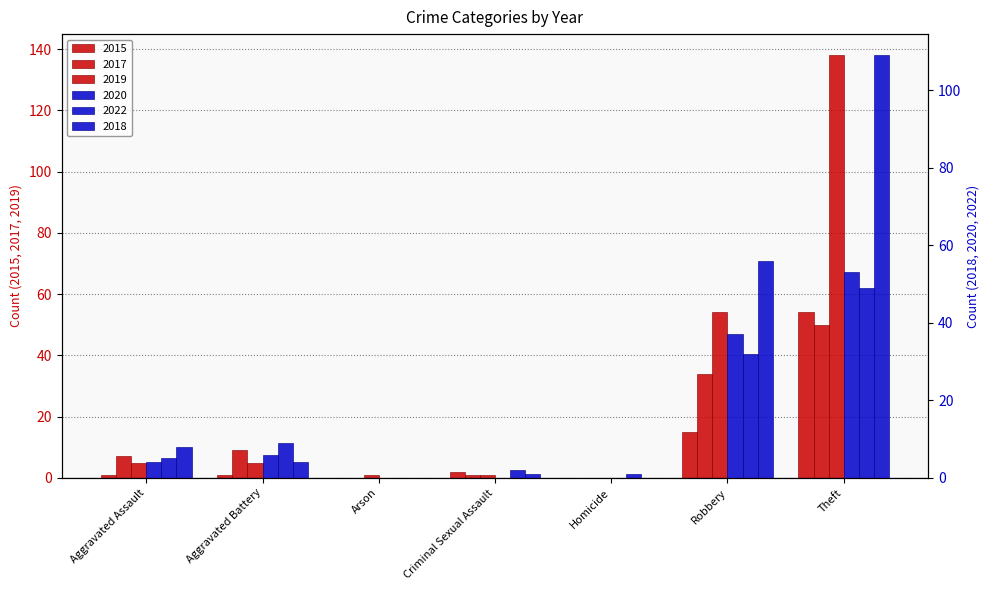

Reading right to left, list all the values displayed in this chart.

2015: 54	15	0	2	0	1	1
2017: 50	34	0	1	0	9	7
2019: 138	54	0	1	1	5	5
2020: 53	37	0	0	0	6	4
2022: 49	32	1	2	0	9	5
2018: 109	56	0	1	0	4	8